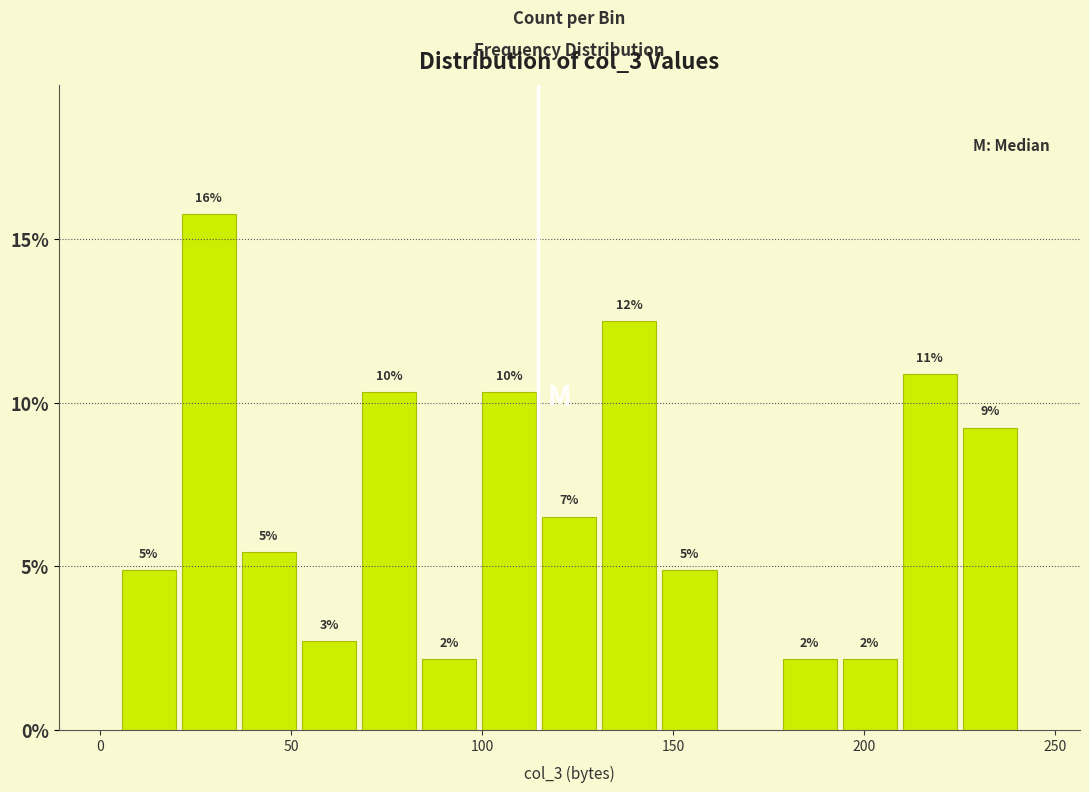

Around what value on the x-axis is the tallest bar? Give the approximate position of its centre, as read against the axis.

30